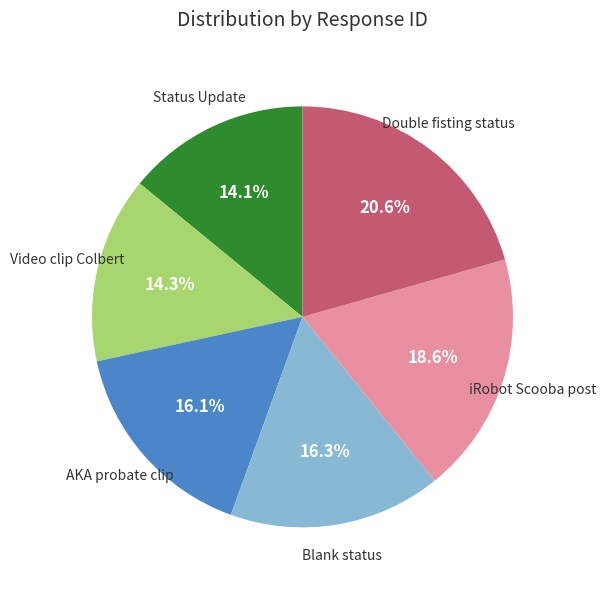

What is the ratio of the value at Double fisting status to the value at Video clip Colbert?

1.4